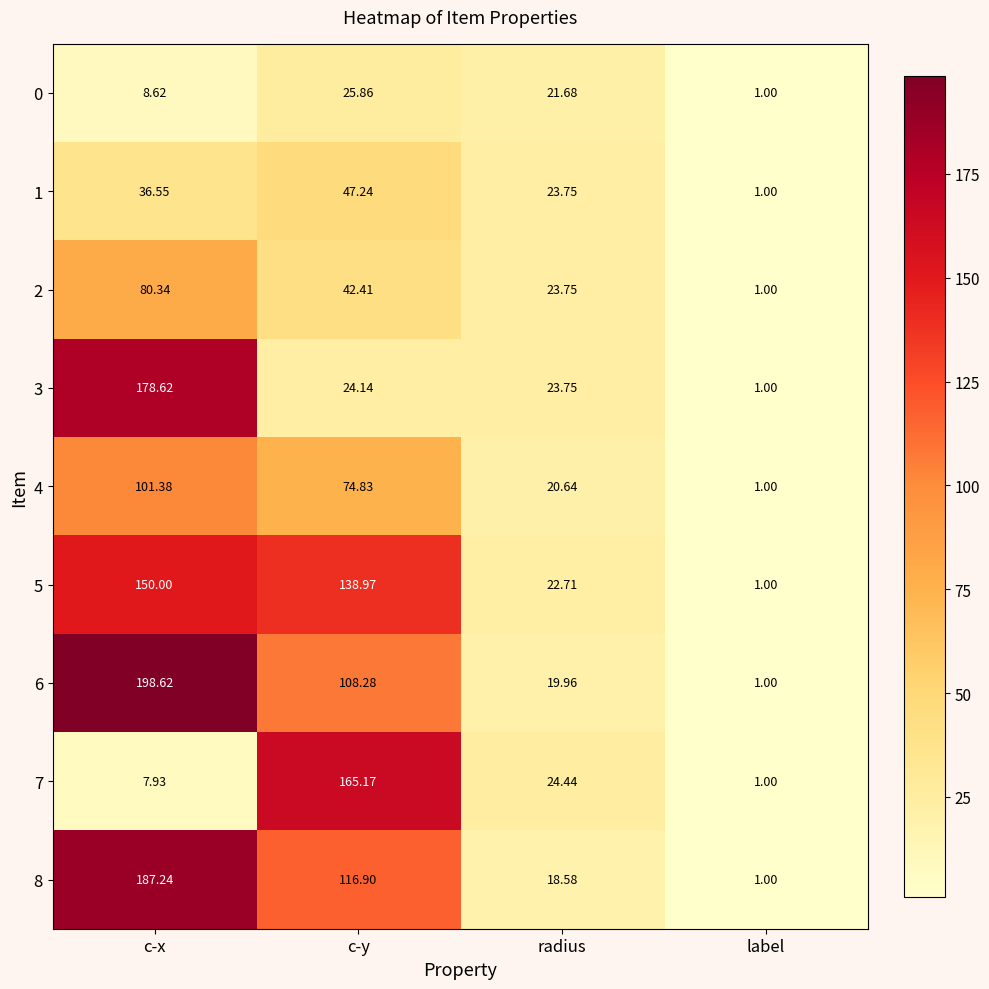

List the labels in order of 3 value, largest first.

c-x, c-y, radius, label